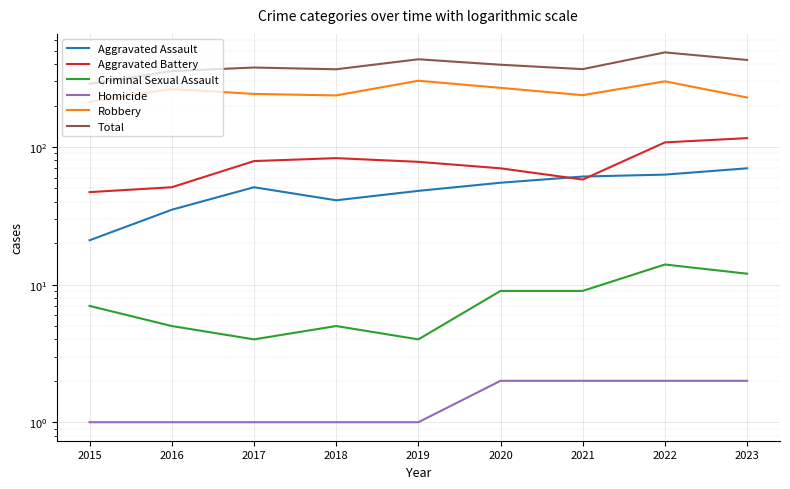

How many data points does each series have?

9